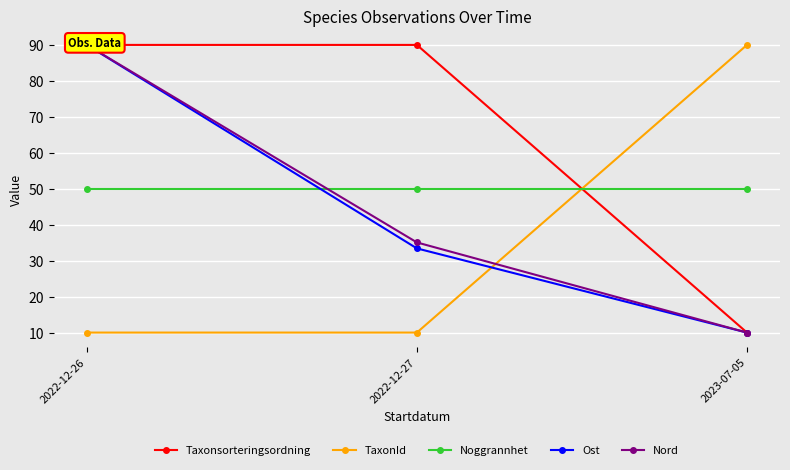

At how many categories does at least one series exceed 28?

3